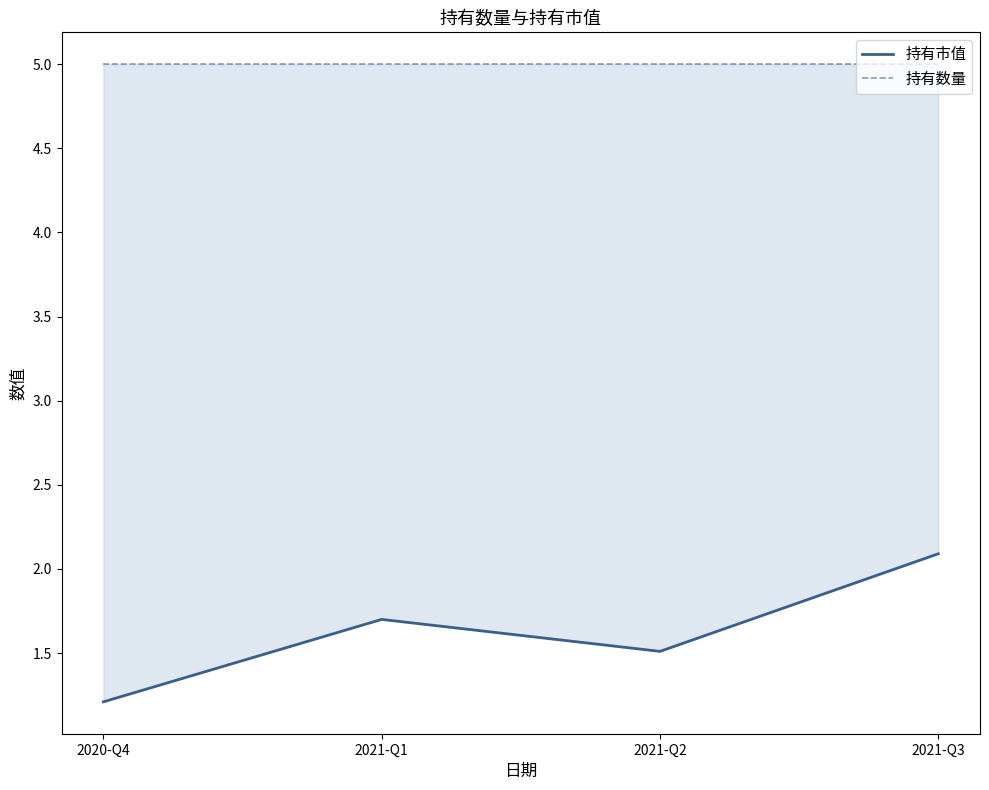

At how many categories does at least one series exceed 3?

4